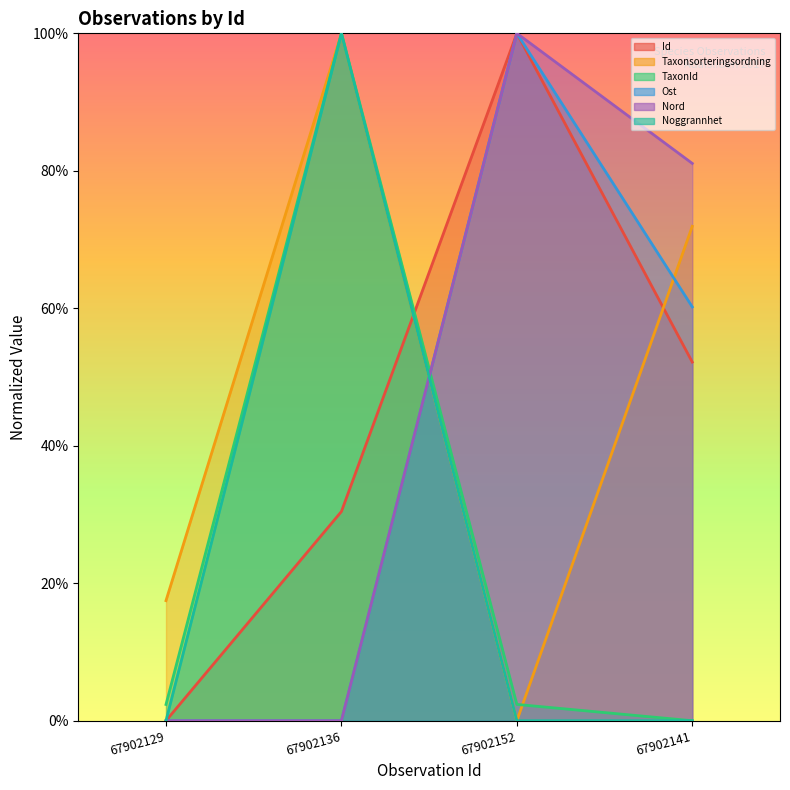

How many data points in Nord are above 81?

2